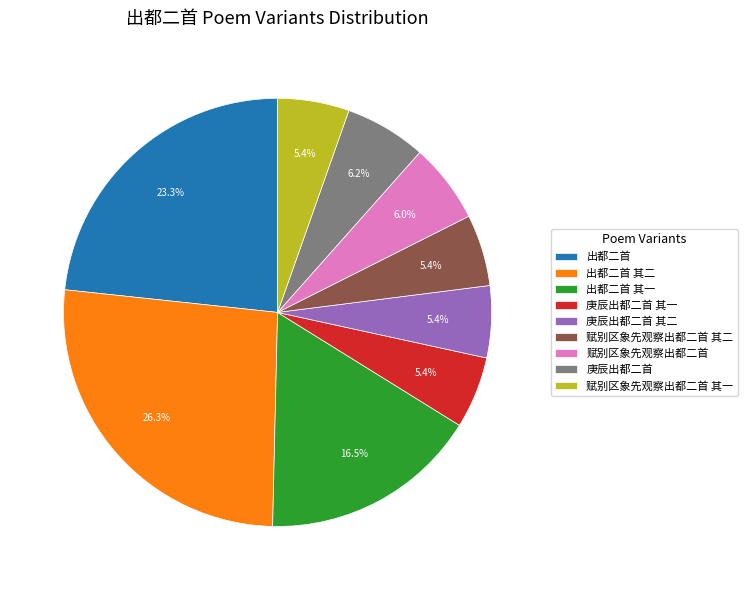

Which category has the biggest portion of the pie?

出都二首 其二